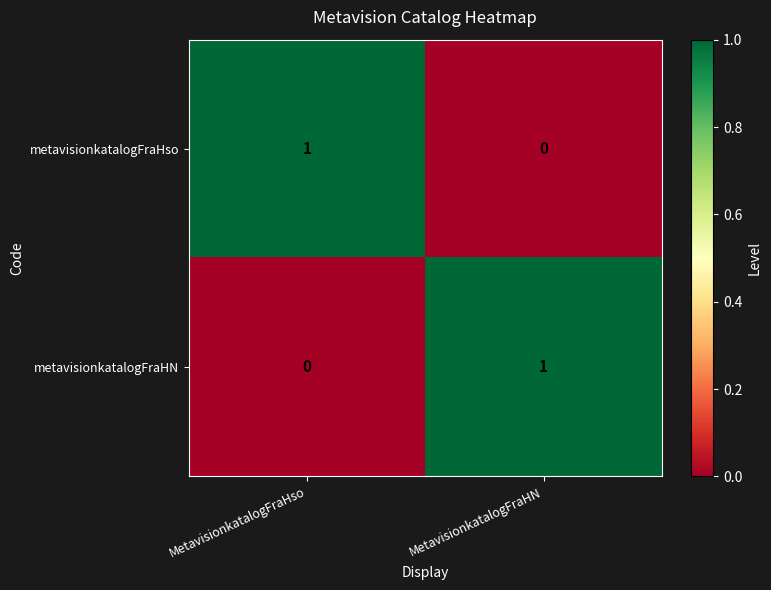

Reading left to right, what are all the values shown in this chart?

metavisionkatalogFraHso: 1	0
metavisionkatalogFraHN: 0	1